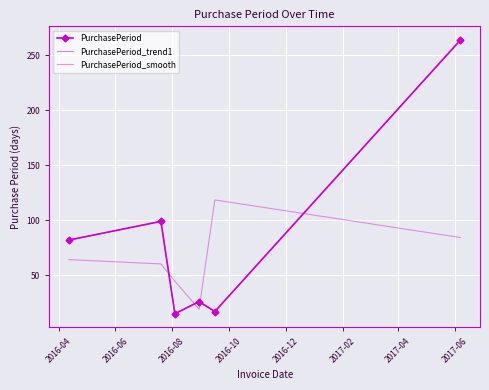

Where is PurchasePeriod_smooth nearest to the value 68?

2016-04